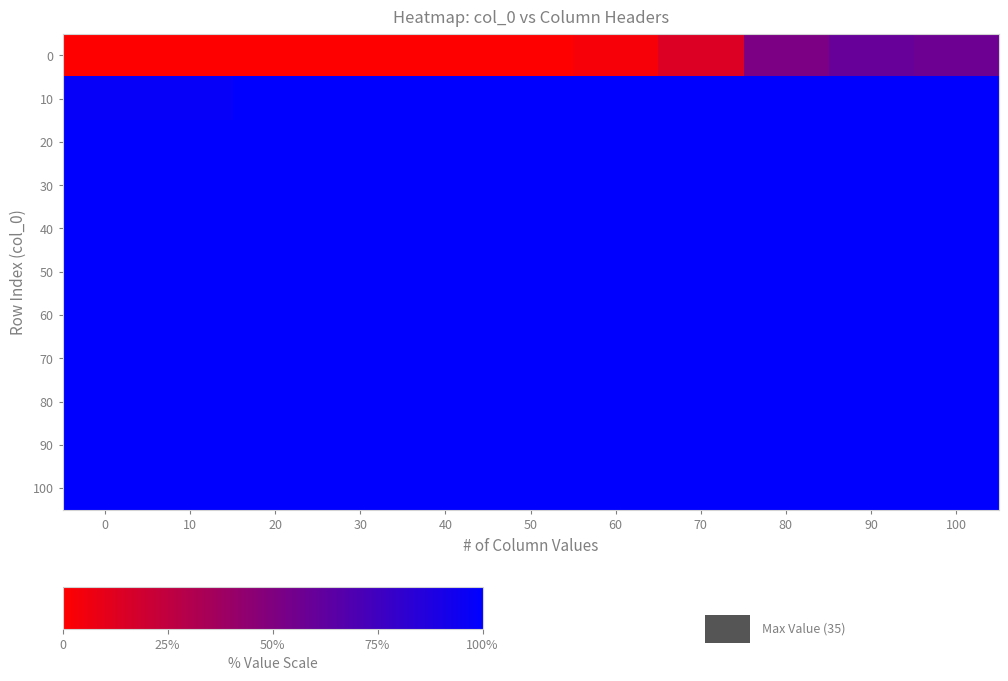

Reading left to right, transcribe all the data shown in this chart.

0: 0=0	10=0	20=0	30=0	40=0	50=0	60=1	70=5	80=18	90=21	100=20
10: 0=34	10=34	20=35	30=35	40=35	50=35	60=35	70=35	80=35	90=35	100=35
20: 0=35	10=35	20=35	30=35	40=35	50=35	60=35	70=35	80=35	90=35	100=35
30: 0=35	10=35	20=35	30=35	40=35	50=35	60=35	70=35	80=35	90=35	100=35
40: 0=35	10=35	20=35	30=35	40=35	50=35	60=35	70=35	80=35	90=35	100=35
50: 0=35	10=35	20=35	30=35	40=35	50=35	60=35	70=35	80=35	90=35	100=35
60: 0=35	10=35	20=35	30=35	40=35	50=35	60=35	70=35	80=35	90=35	100=35
70: 0=35	10=35	20=35	30=35	40=35	50=35	60=35	70=35	80=35	90=35	100=35
80: 0=35	10=35	20=35	30=35	40=35	50=35	60=35	70=35	80=35	90=35	100=35
90: 0=35	10=35	20=35	30=35	40=35	50=35	60=35	70=35	80=35	90=35	100=35
100: 0=35	10=35	20=35	30=35	40=35	50=35	60=35	70=35	80=35	90=35	100=35